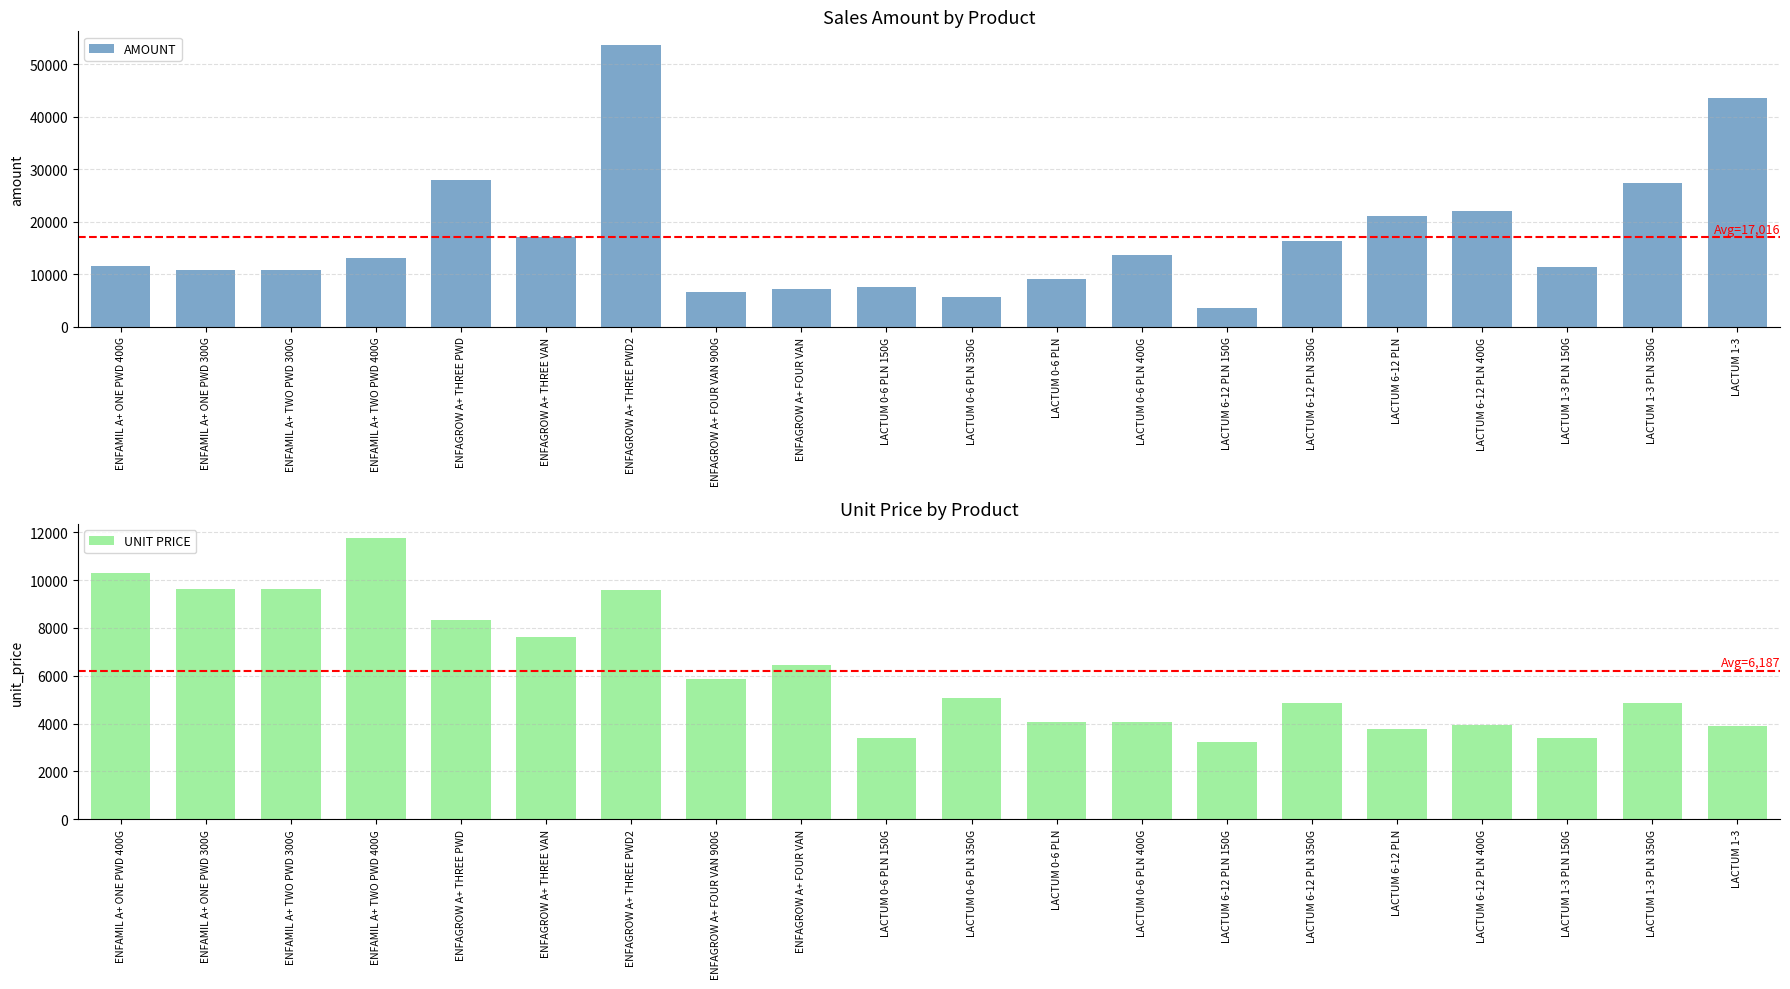

The value of AMOUNT at LACTUM 6-12 PLN 350G is 10280.3. True or false?

False